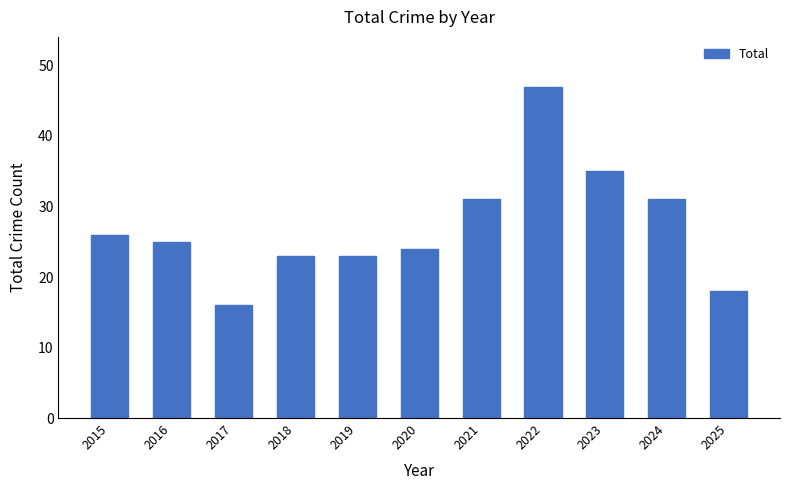

Which has a higher value, 2023 or 2018?

2023